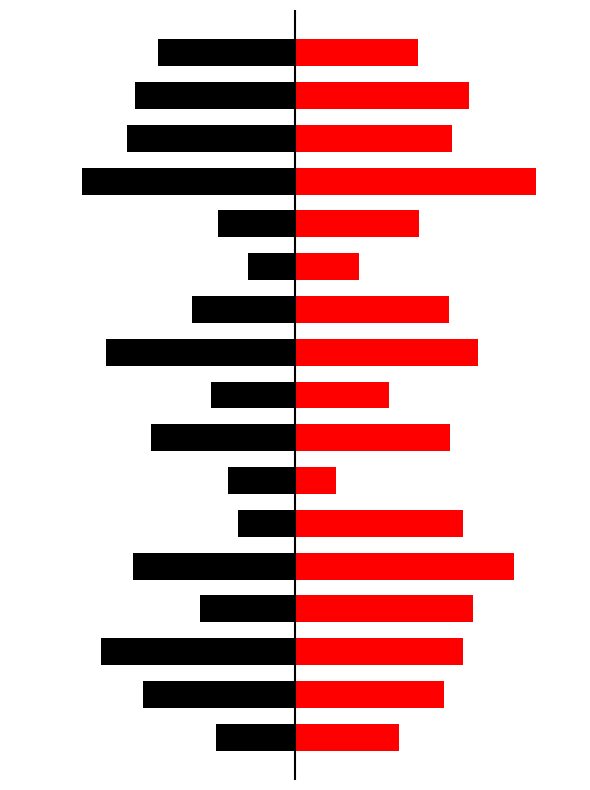

Which series has the largest range (max minus min)?

hibernate.csv